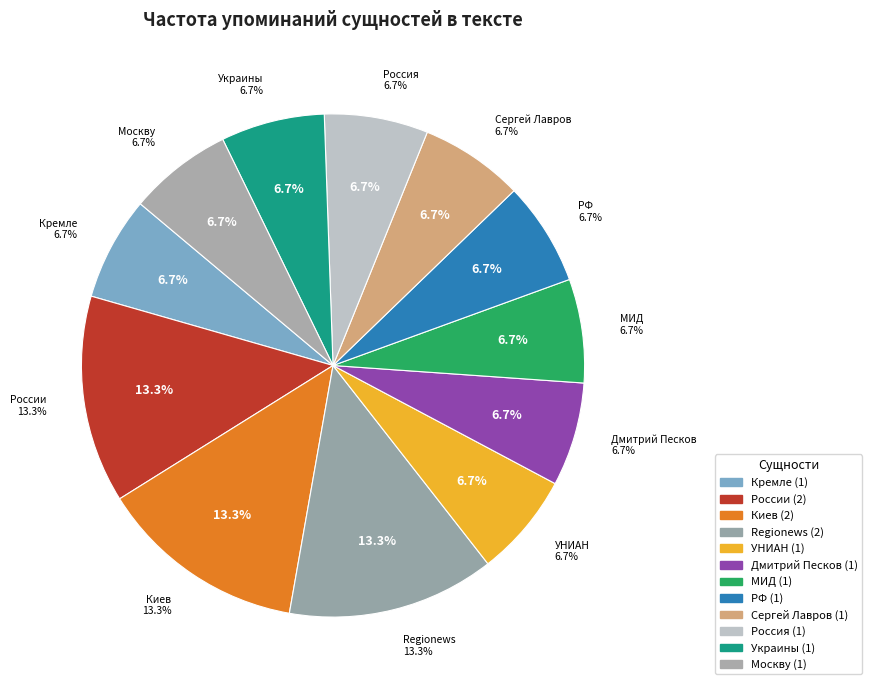

Approximately how many times larger is the value at Дмитрий Песков compared to Сергей Лавров?

1.0